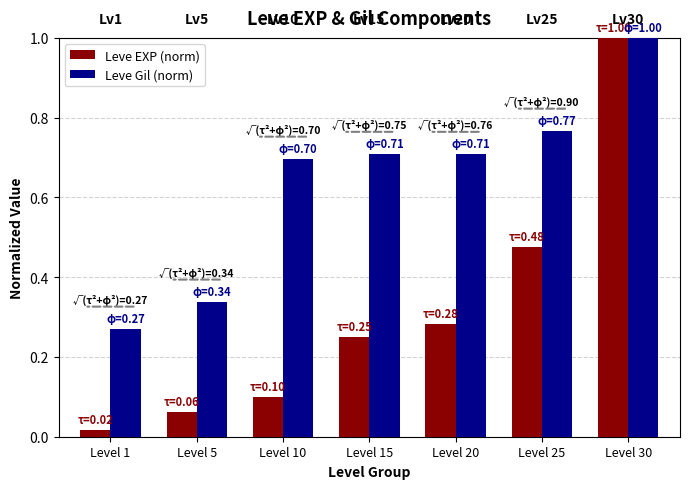

Is the value of Leve EXP (norm) at Level 5 greater than the value of Leve Gil (norm) at Level 25?

No